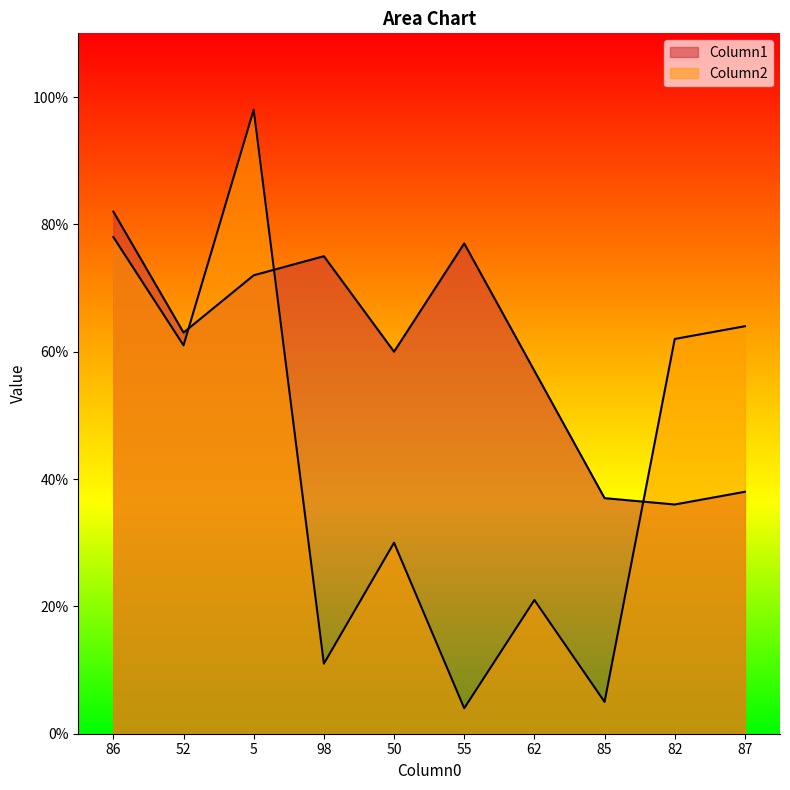

Where do Column2 and Column1 first cross each other?

52 and 5